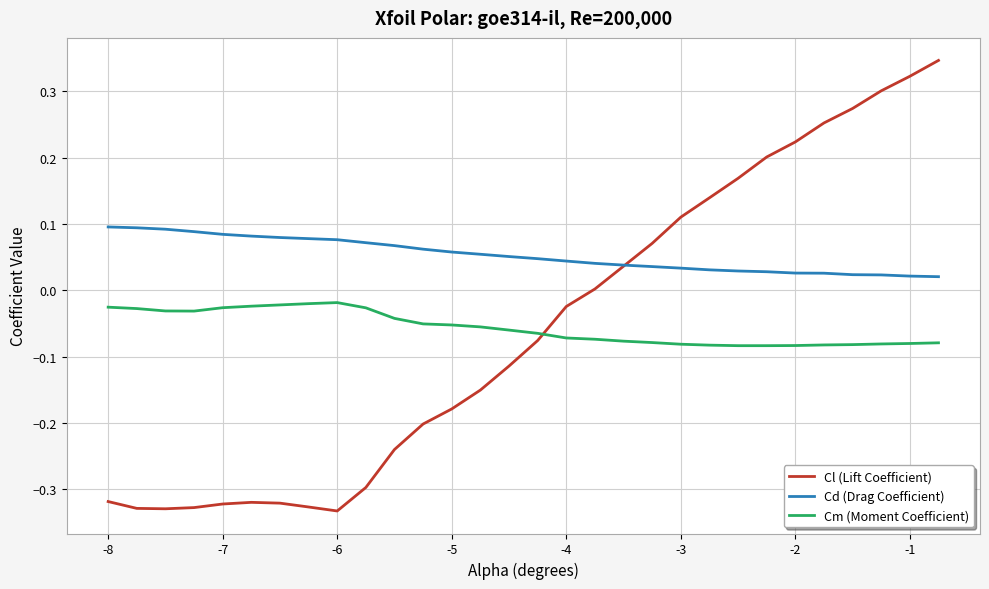

Which series has the largest range (max minus min)?

Cl (Lift Coefficient)